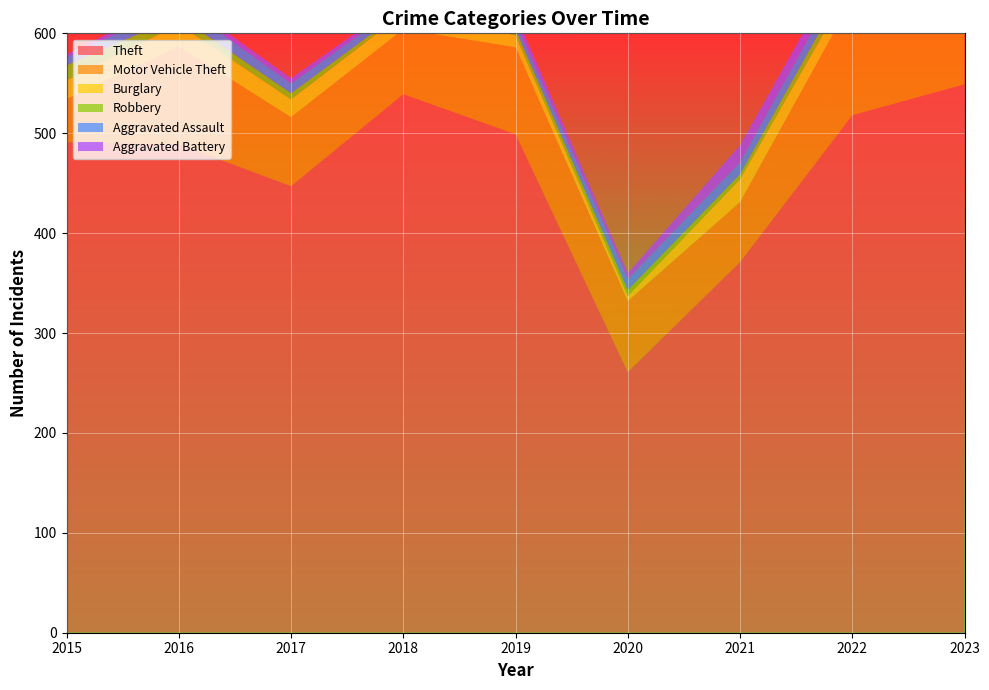

Reading right to left, what are all the values shown in this chart?

Theft: 549	518	371	261	499	539	447	489	491
Motor Vehicle Theft: 132	116	60	71	87	65	69	98	43
Burglary: 9	16	23	5	12	16	18	22	19
Robbery: 7	10	5	6	6	3	6	8	15
Aggravated Assault: 19	15	12	11	7	7	10	13	8
Aggravated Battery: 11	13	17	6	8	4	5	5	3